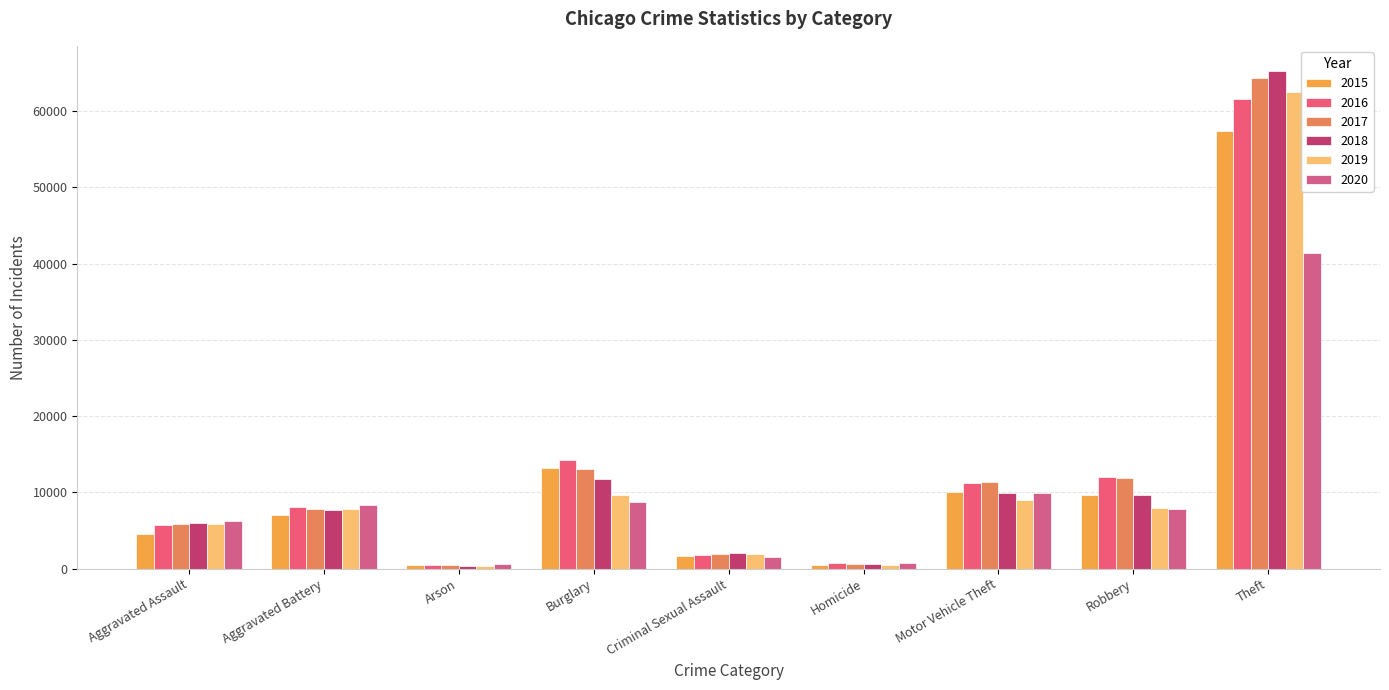

The value of 2019 at Arson is 376. True or false?

True